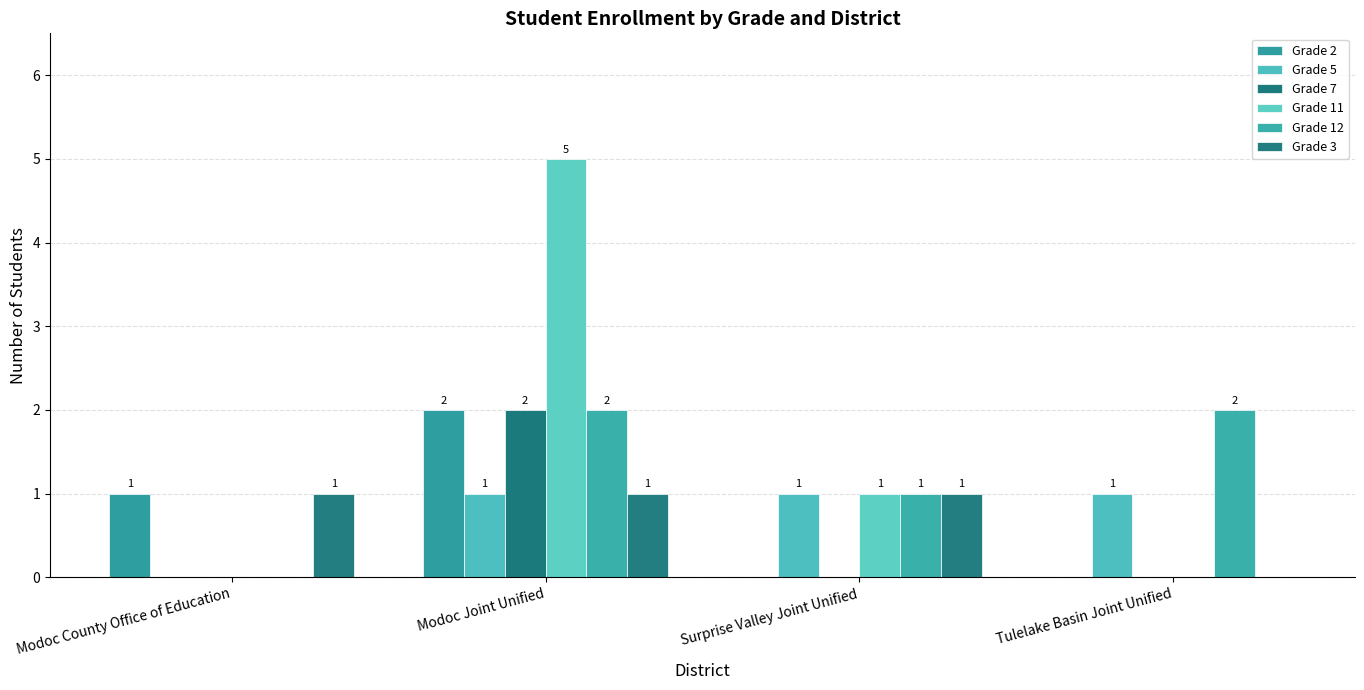

Count the number of data series in this chart.

6